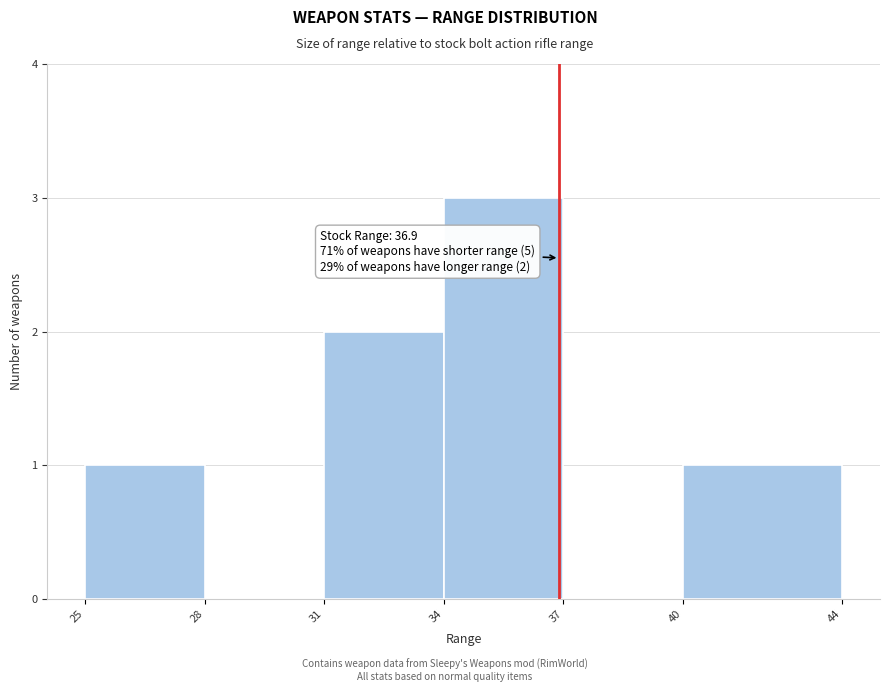

Over which range of the x-axis is the bar tallest?

34 to 37